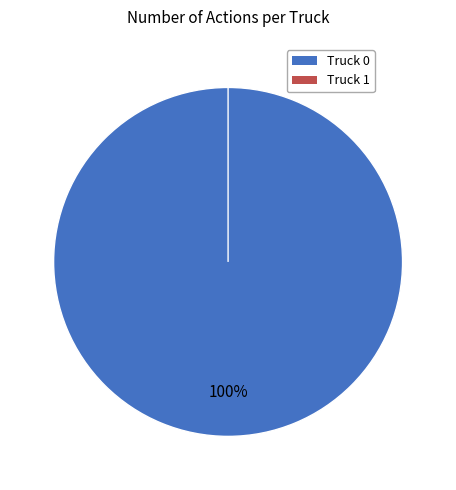

Which slice represents more than half of the pie?

Truck 0